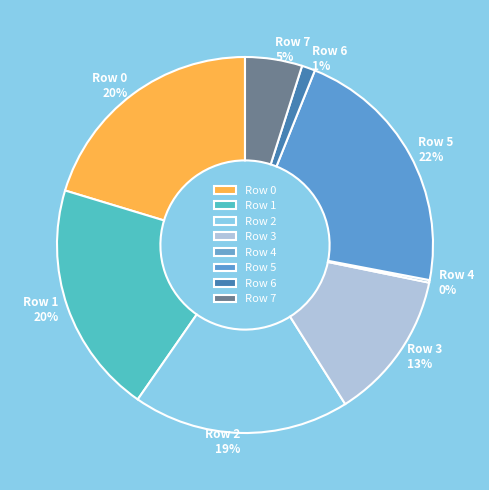

To the nearest percent, what portion does Row 1 represent?

20%